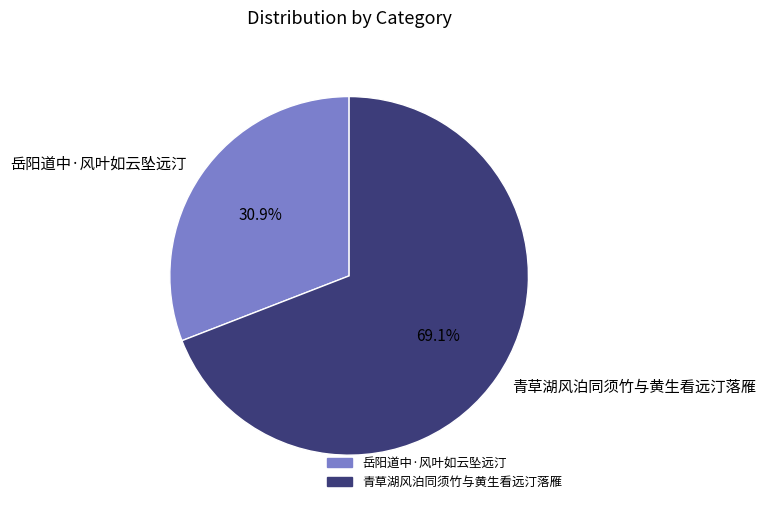

Is 岳阳道中·风叶如云坠远汀 the majority of the pie?

No